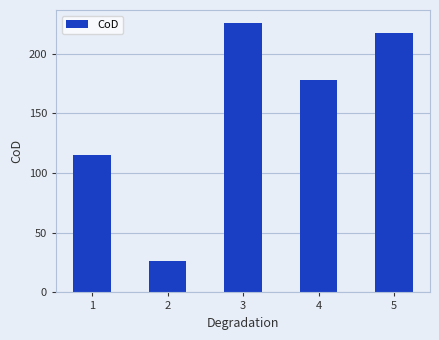

What is the average value?

152.4